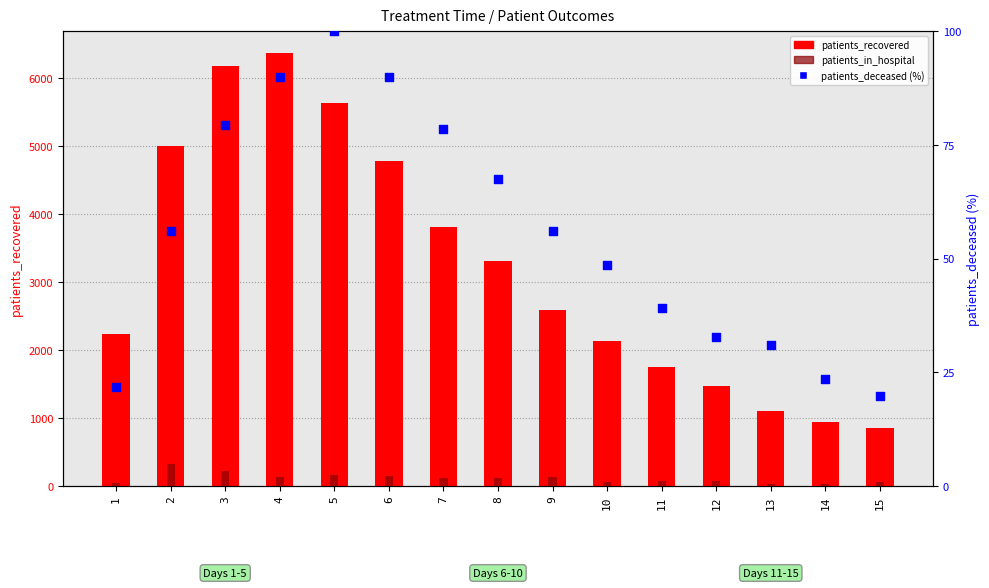

Which series contains the highest Y value?

patients_recovered